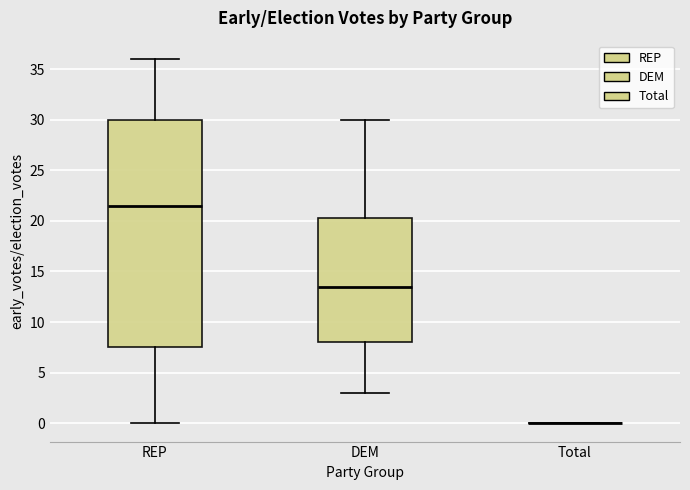

Comparing the boxes themselves (not the whiskers), which one is the tallest?

REP